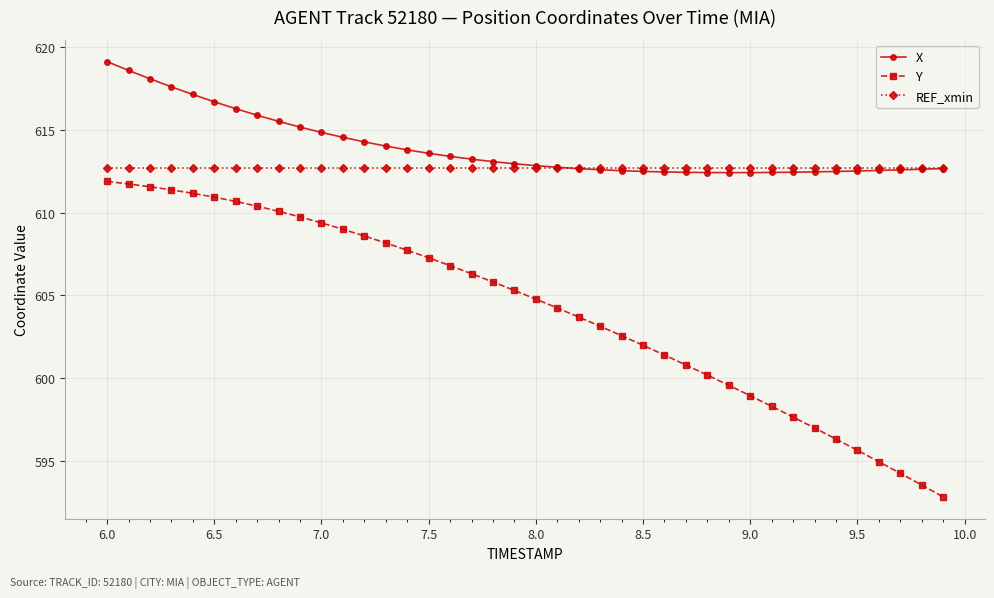

True or false: REF_xmin and Y cross at least once.

False